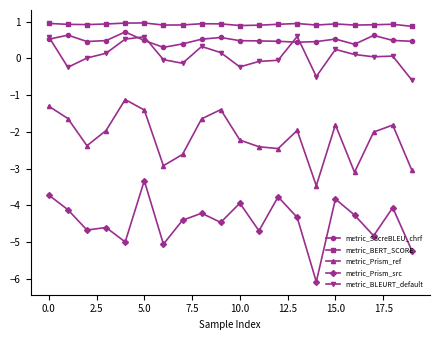

What is the minimum value for metric_Prism_ref?

-3.5